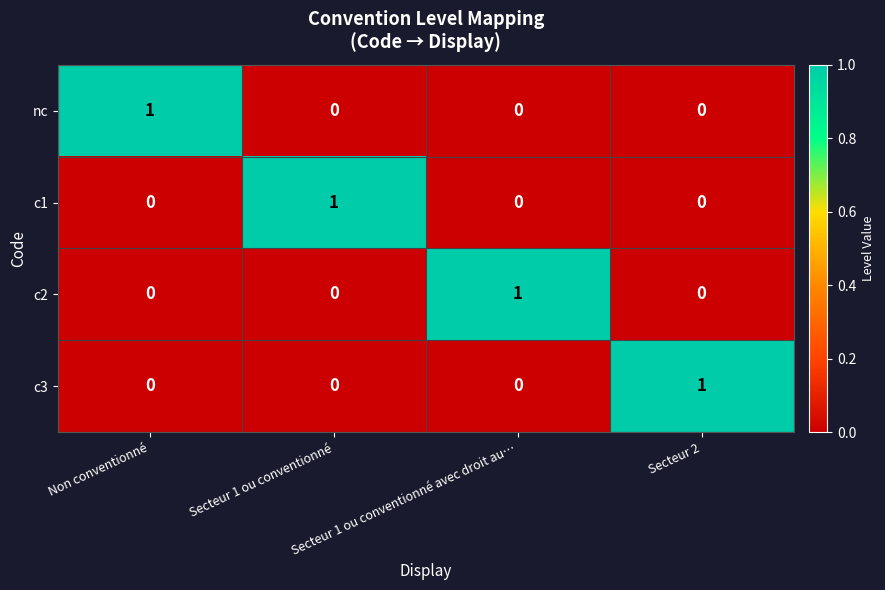

How many c3 values are between 0 and 1?

4